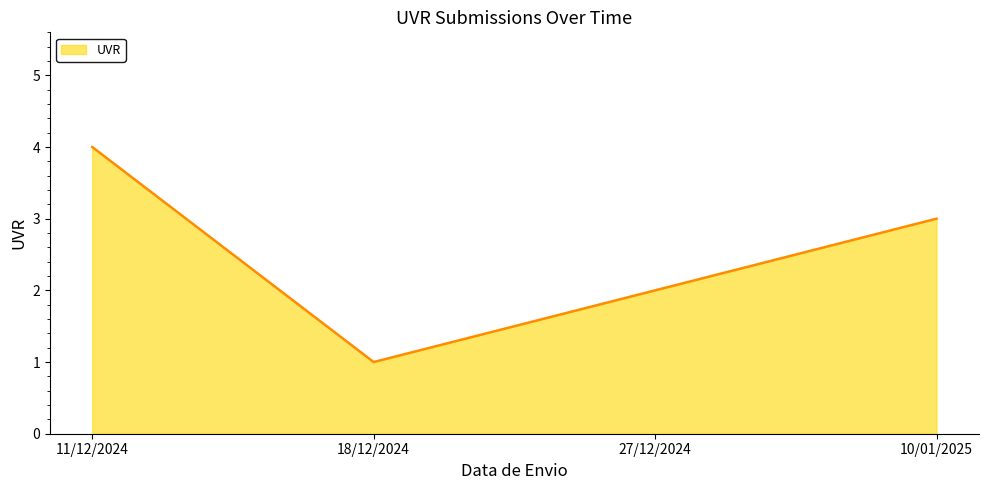

What is the sum of all values?

10